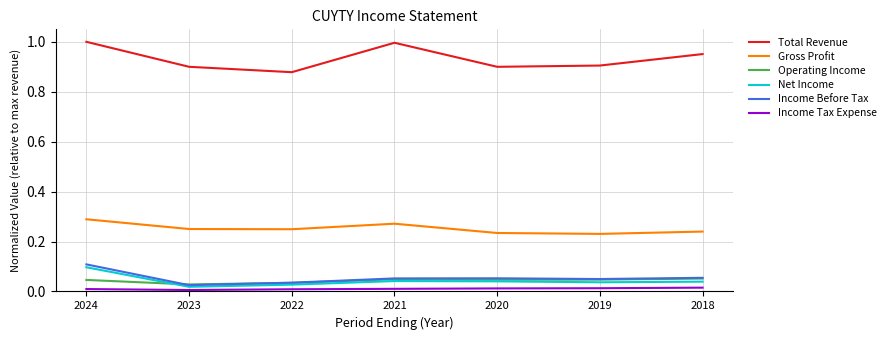

Which series has the widest spread of values?

Total Revenue